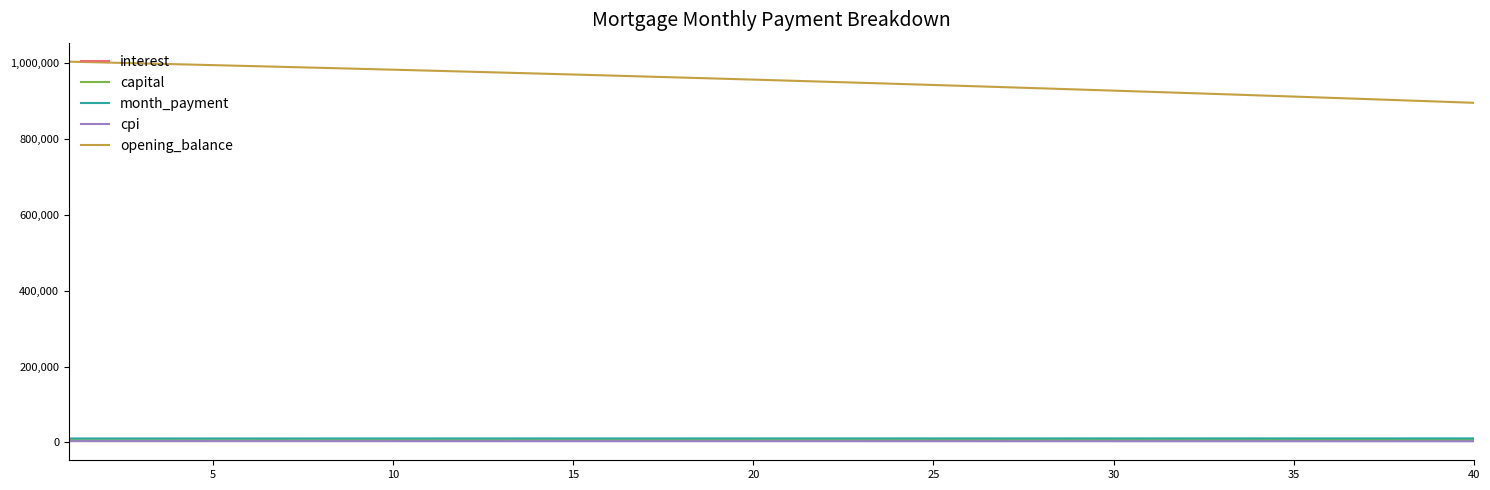

Which series has the largest total across all categories?

opening_balance